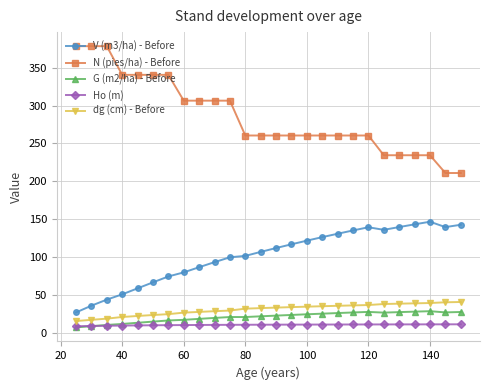

Which series has the largest range (max minus min)?

N (pies/ha) - Before